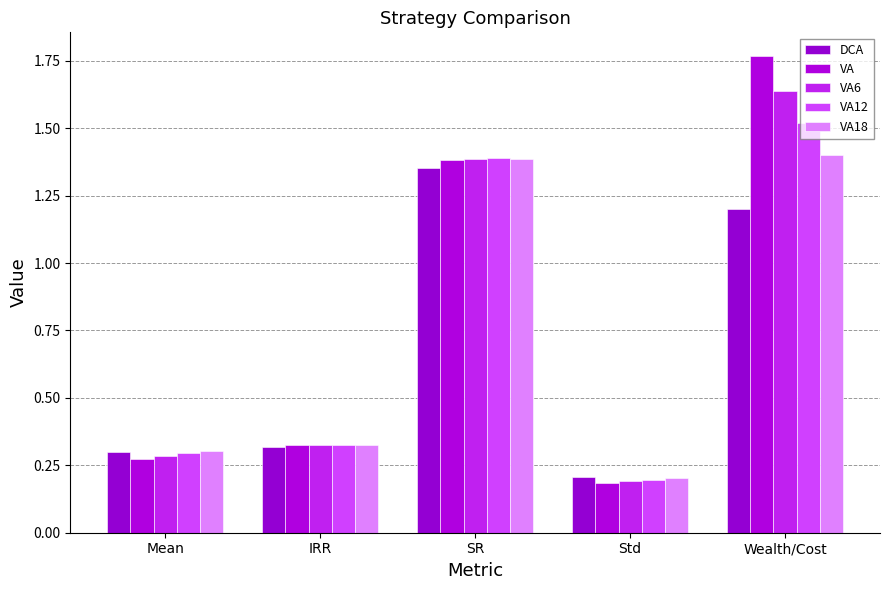

Are the bars horizontal?

No